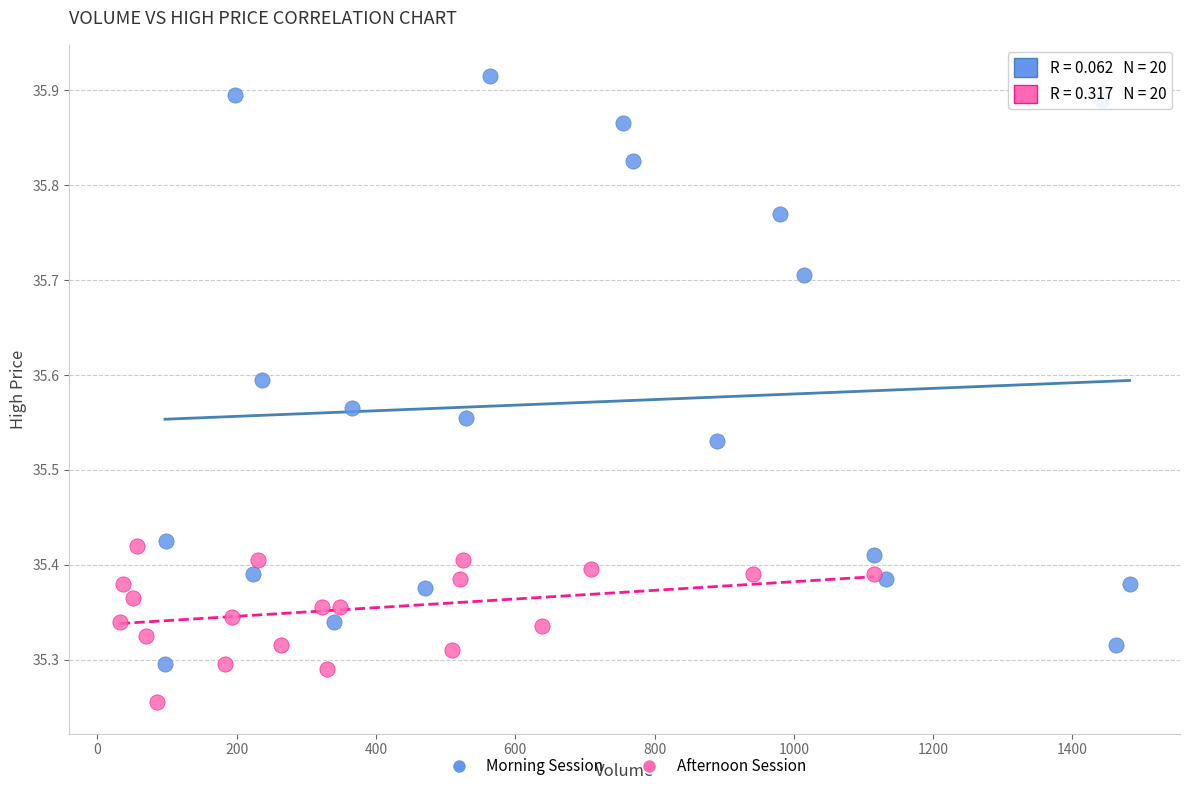

Which series contains the lowest Y value?

Afternoon Session